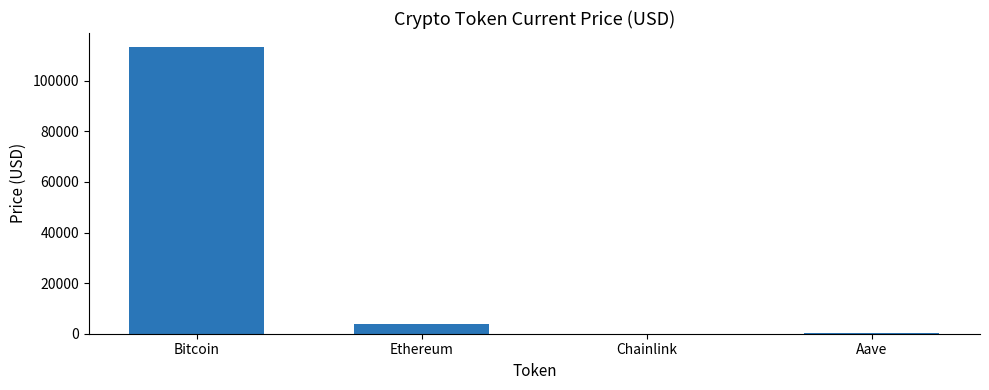

What is the greatest value displayed?

113249.0